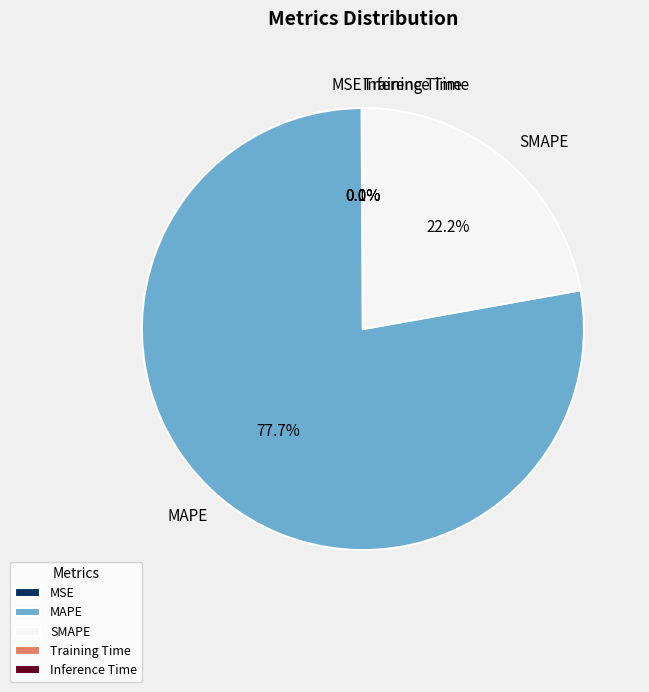

Which slice represents more than half of the pie?

MAPE